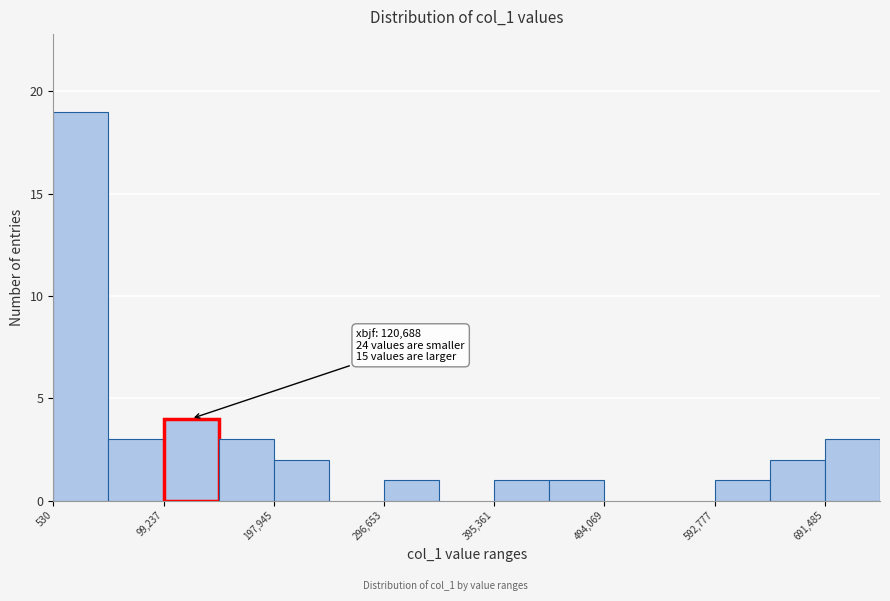

Over which range of the x-axis is the bar tallest?

0 to 50000